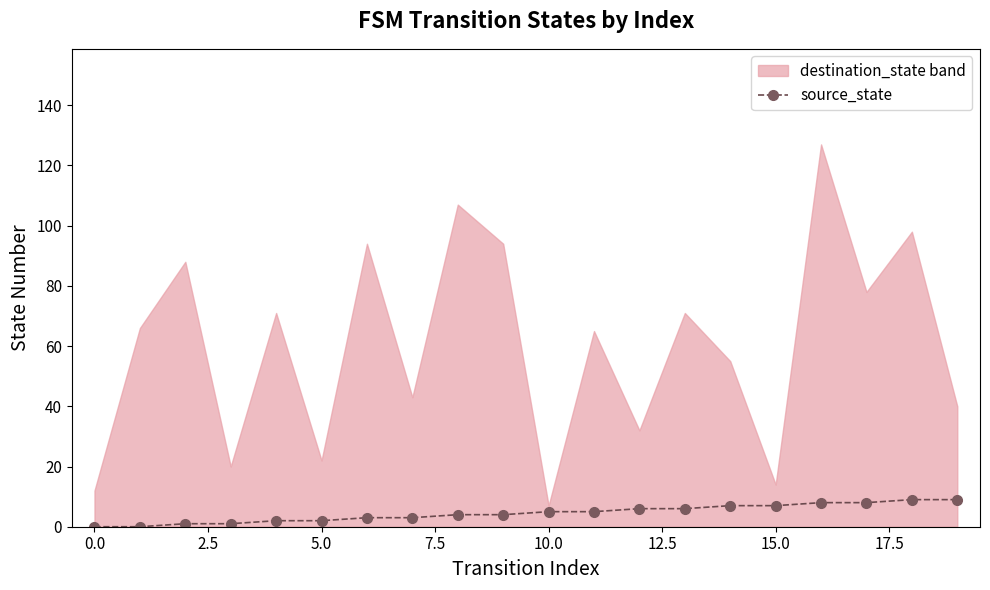

At which label does the data first exceed 5?

12